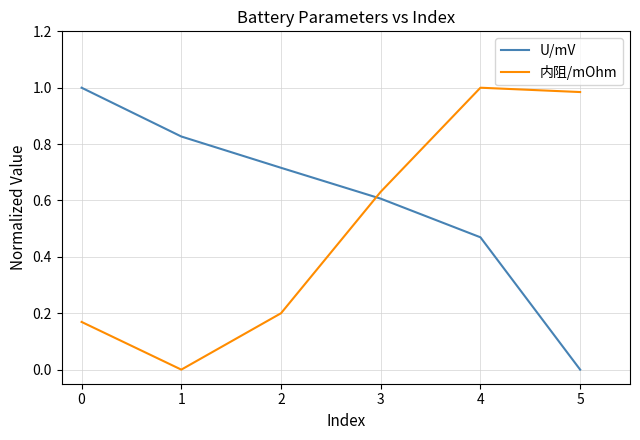

Is it true that U/mV equals 0.8 at 4?

False